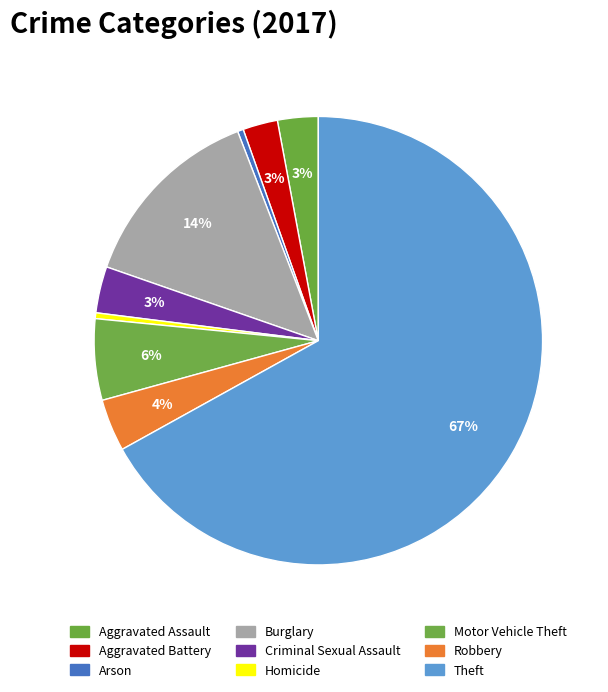

Count the number of slices in the pie.

9